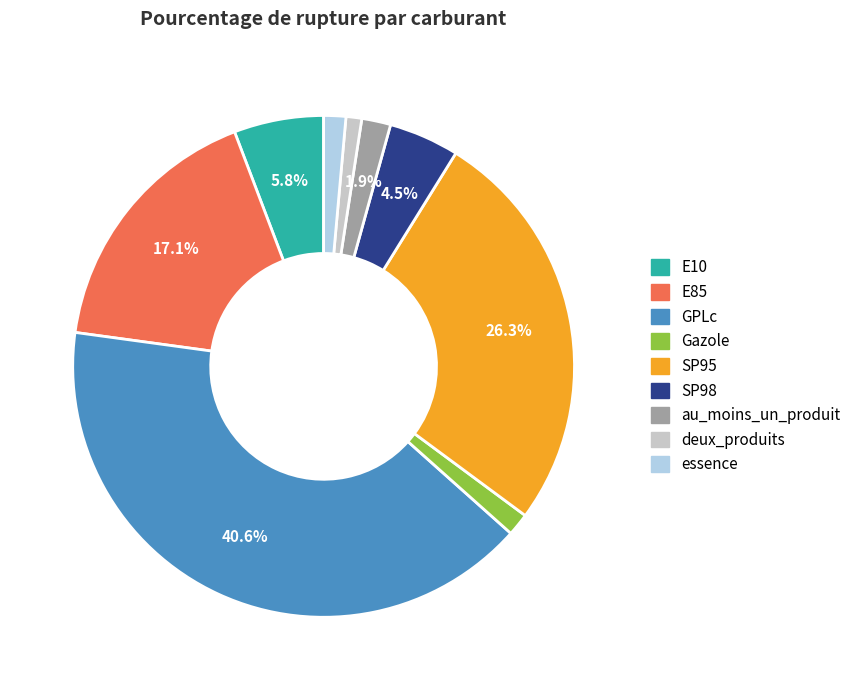

Do deux_produits and SP95 together represent more than half of the pie?

No